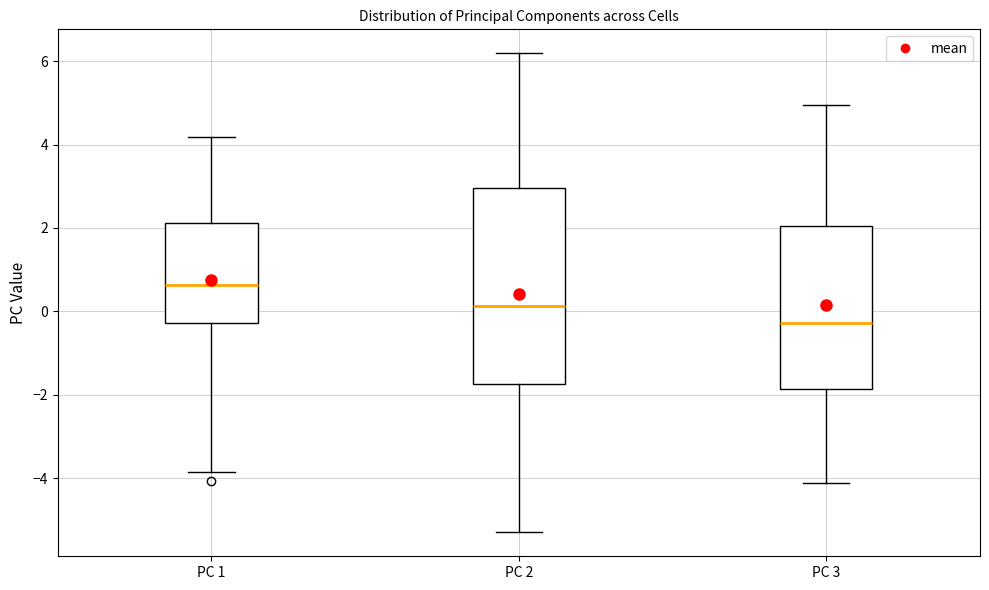

Where does the upper whisker of the box for PC 1 end on the y-axis? The values are not printed on the chart, so give them approximately, as read against the axis.

4.2